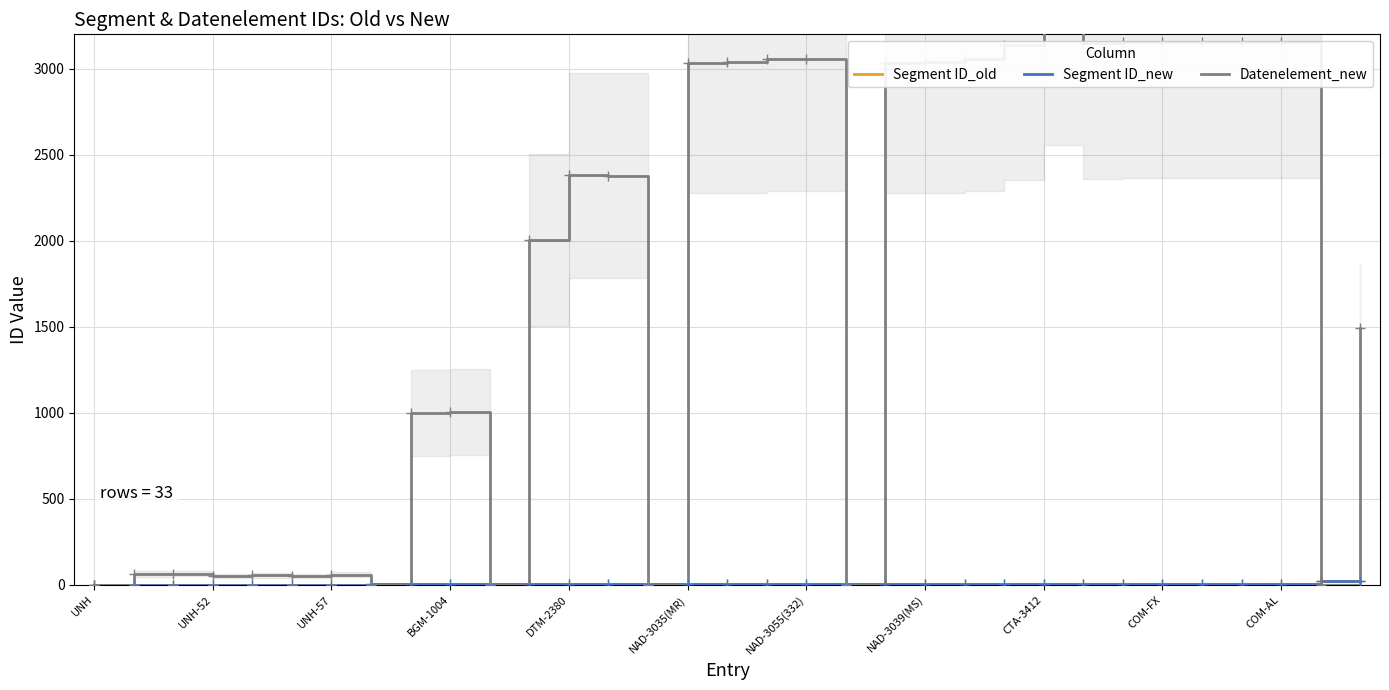

What is the approximate value of Segment ID_new at 19, to the nearest 5?

5